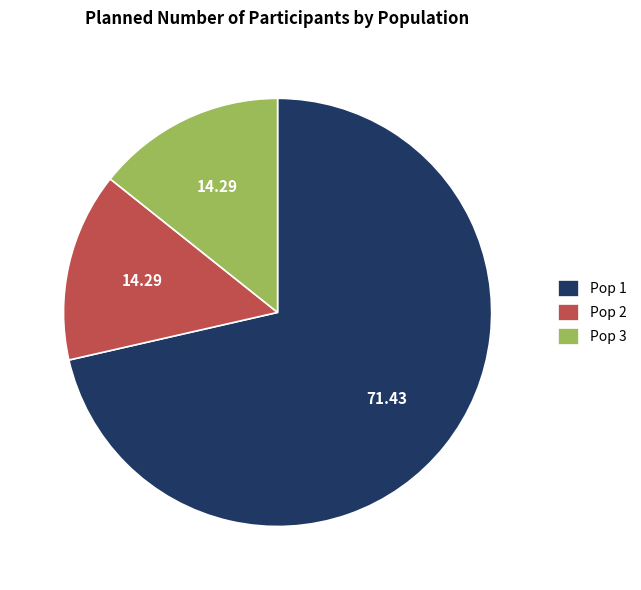

Count the number of slices in the pie.

3